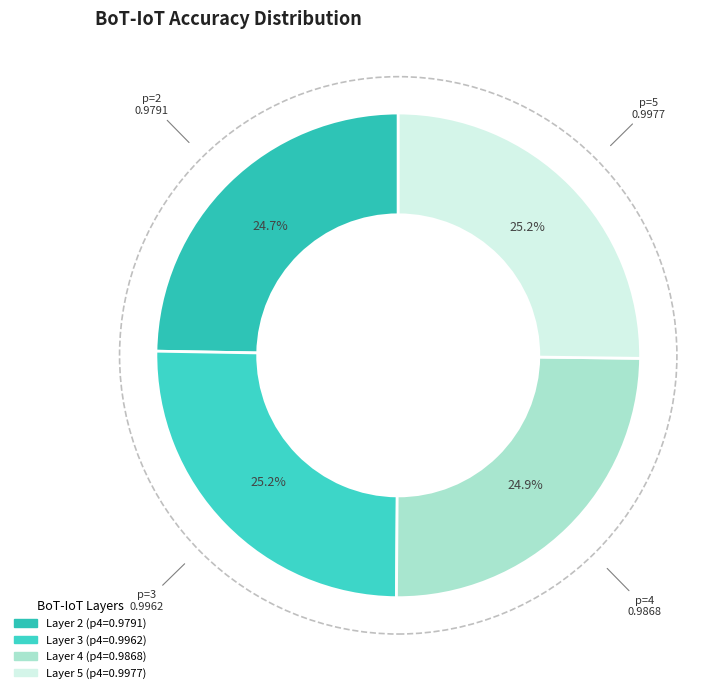

What is the largest slice in the pie chart?

5